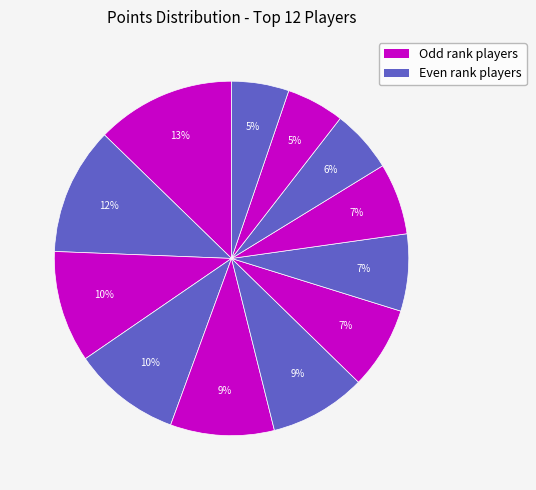

How many slices are in this pie chart?

12